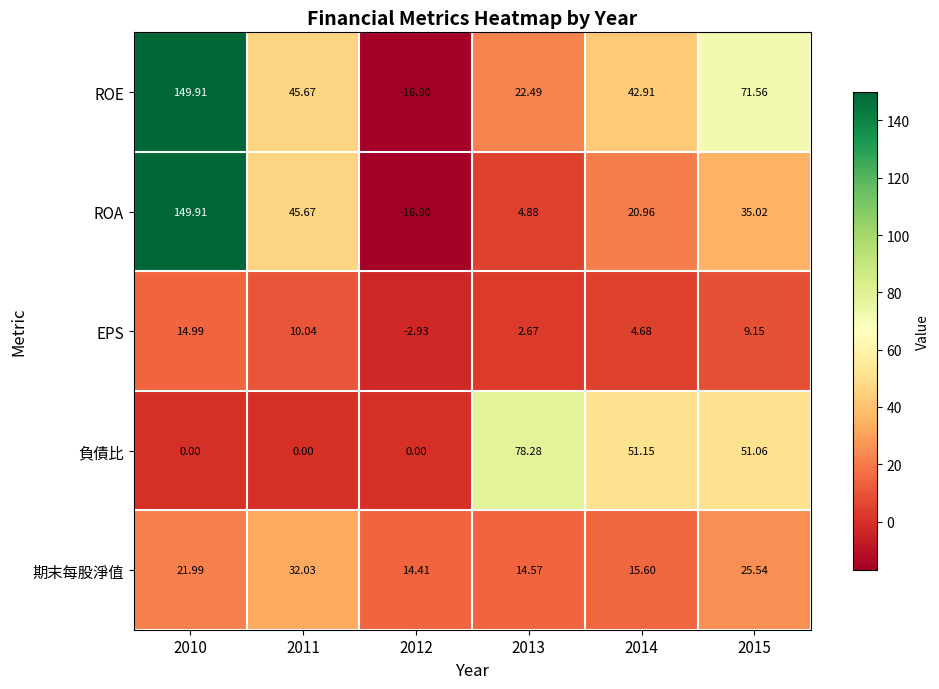

How many data points does each series have?

6